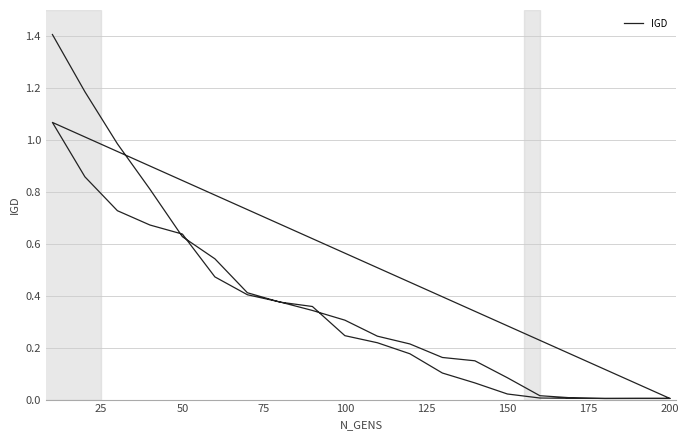

Does the chart display data point markers on the line(s)?

No